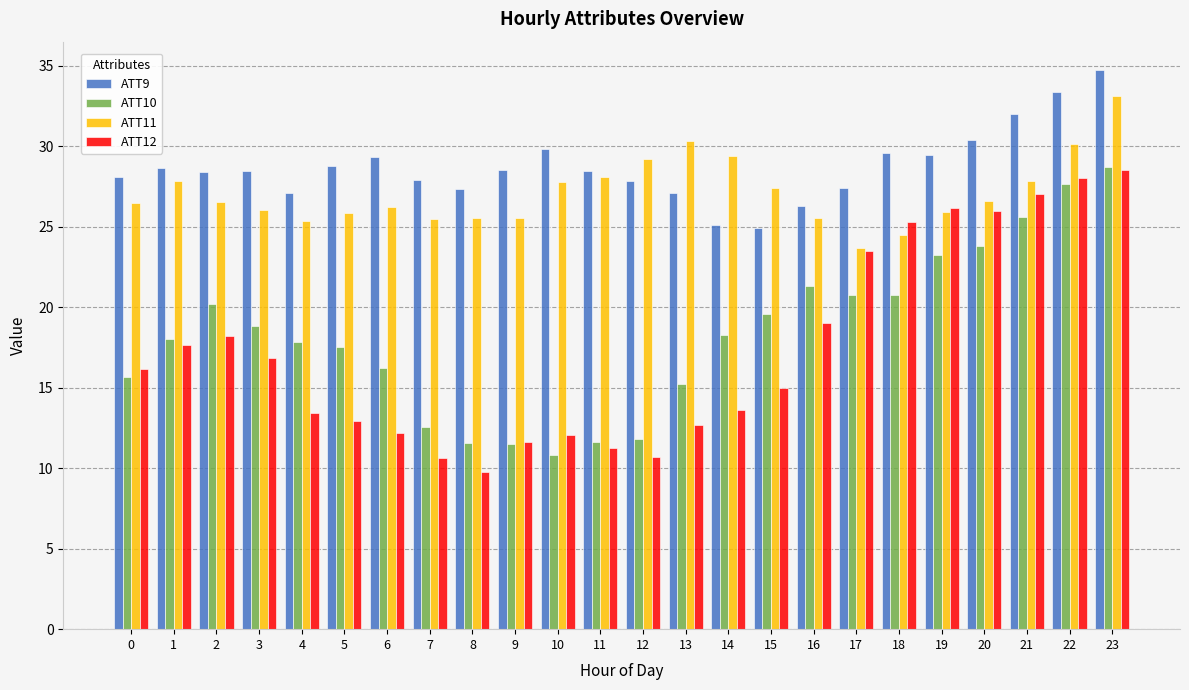

What is the minimum value for ATT12?

9.7